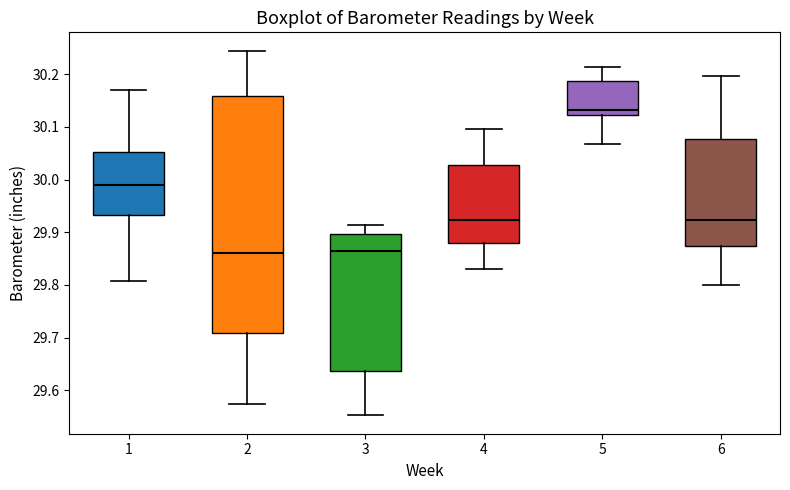

Which box's median line is the highest?

5